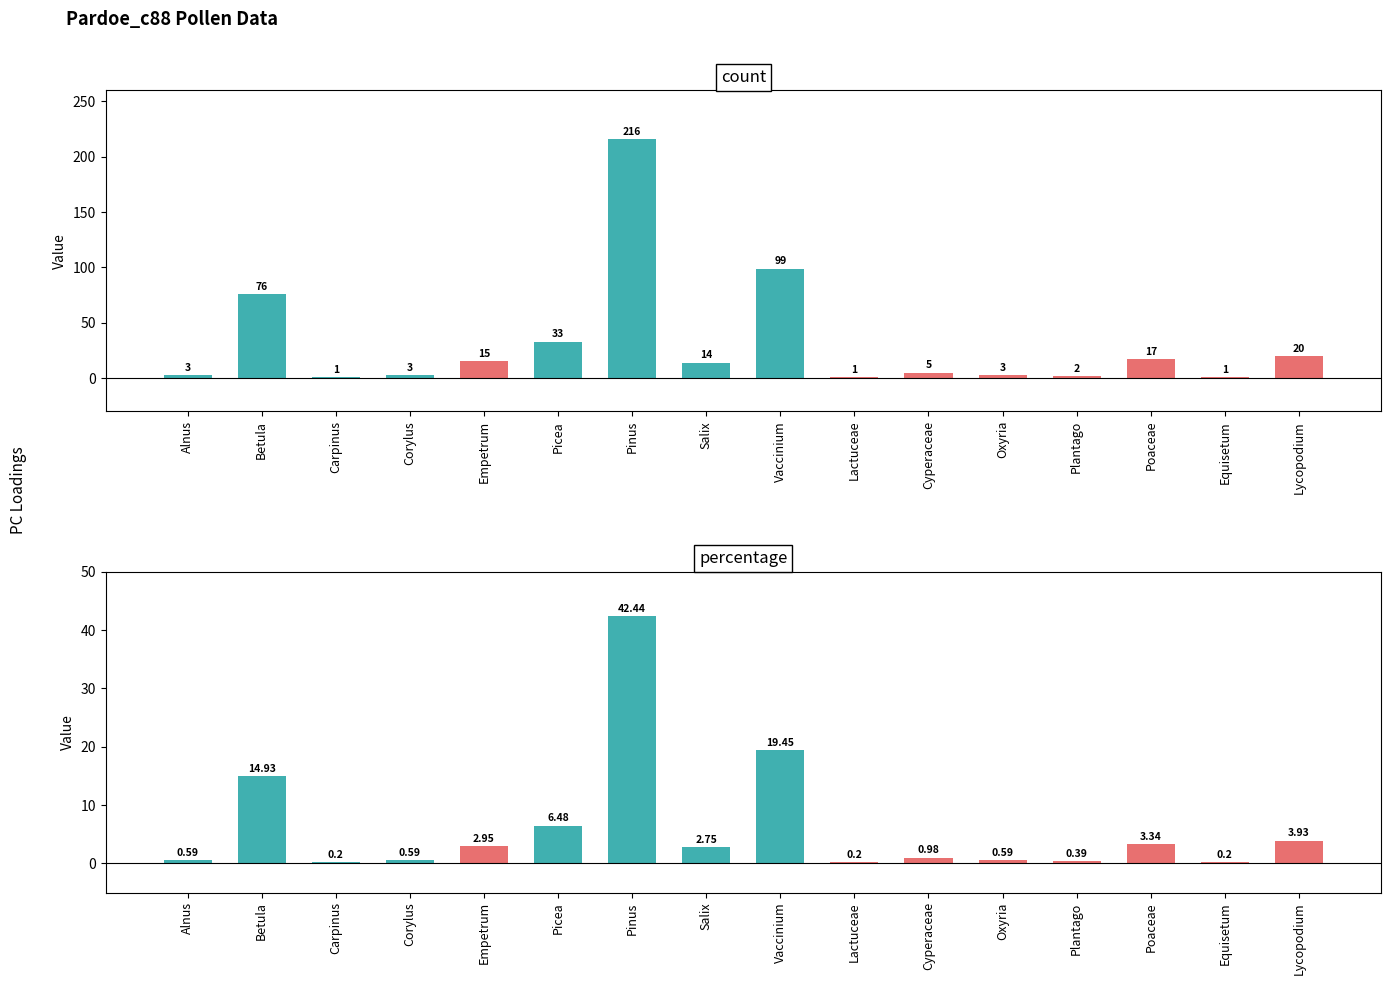

What is the difference between the maximum and minimum values in the count series?

215.0